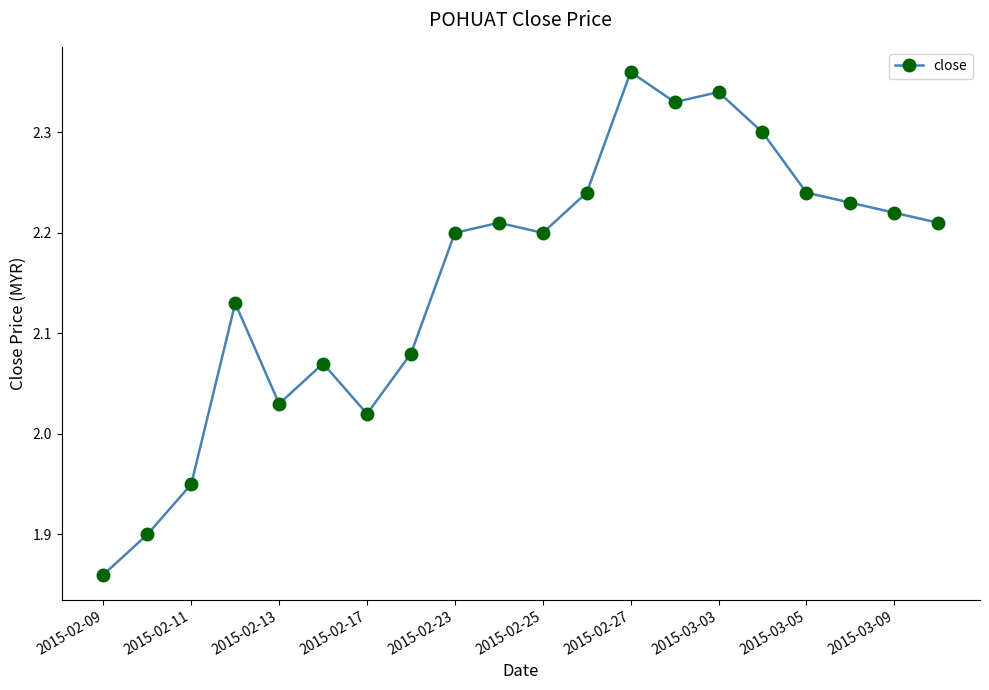

True or false: the data has more than 0 interior local peaks.

True